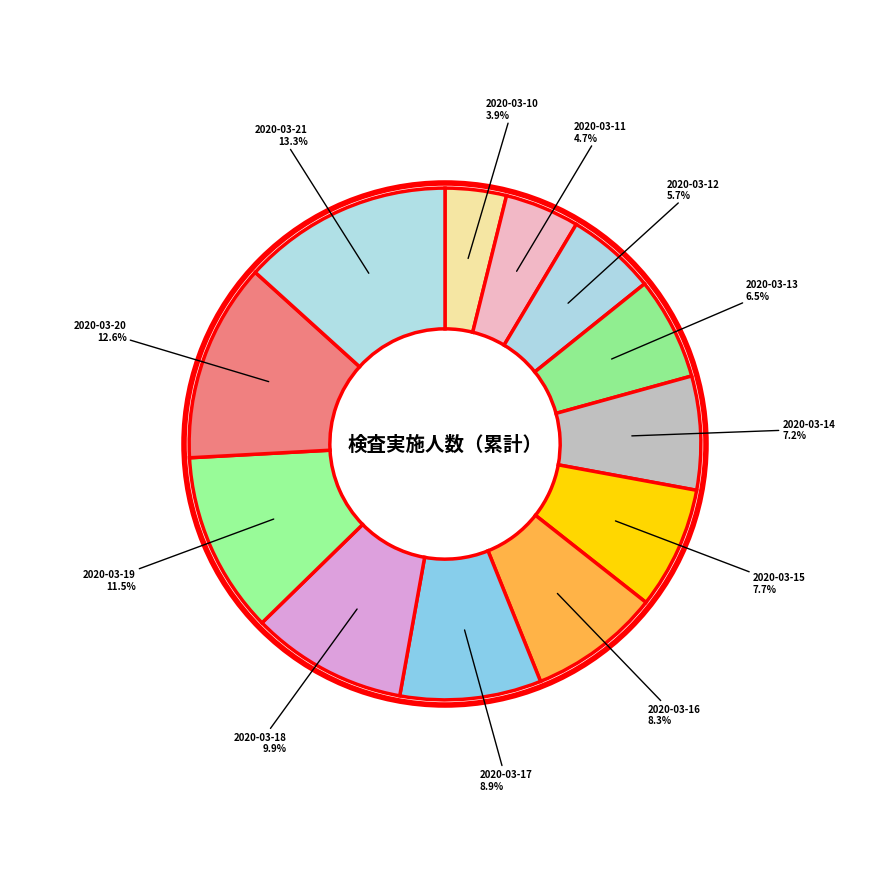

Count the number of slices in the pie.

12